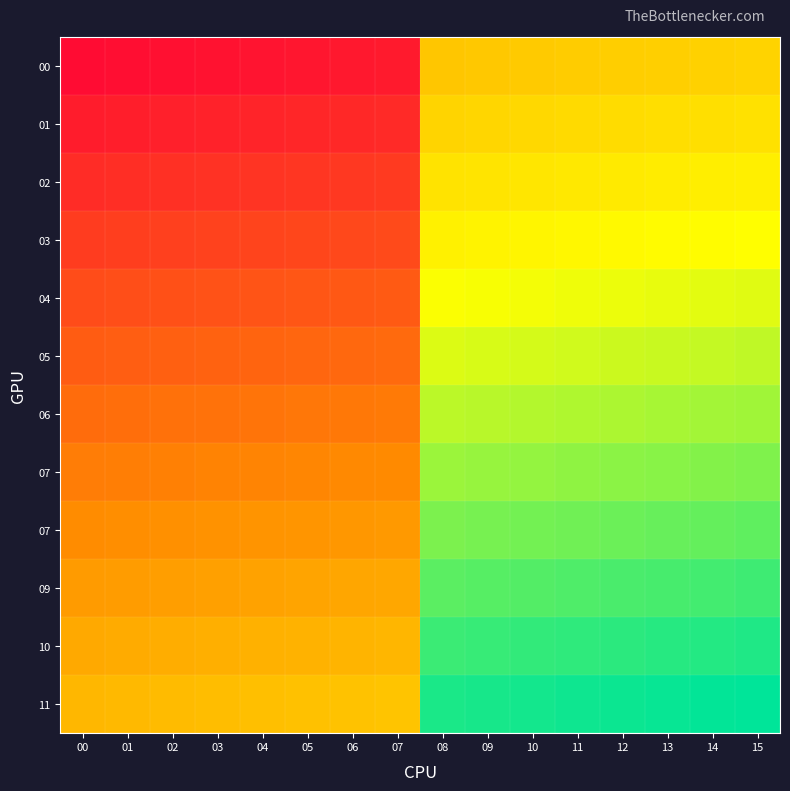

How many data points does each series have?

16